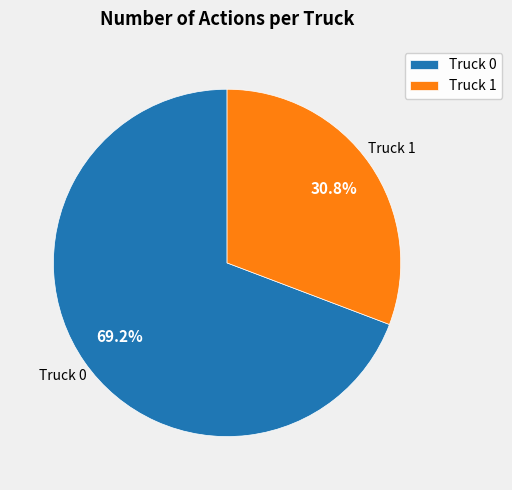

Approximately how many times larger is the value at Truck 1 compared to Truck 0?

0.4